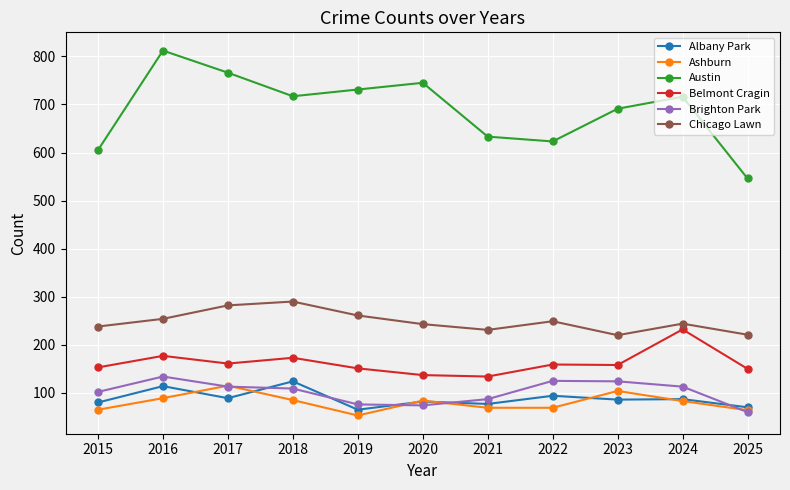

Between 2019 and 2022, which series saw the biggest shift?

Austin